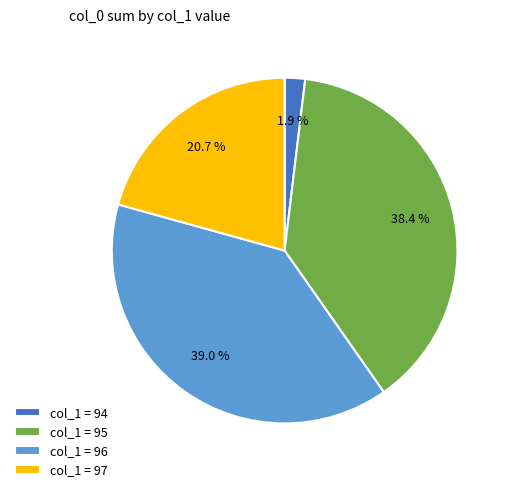

What percentage is NOT represented by col_1 = 96?

61.0%